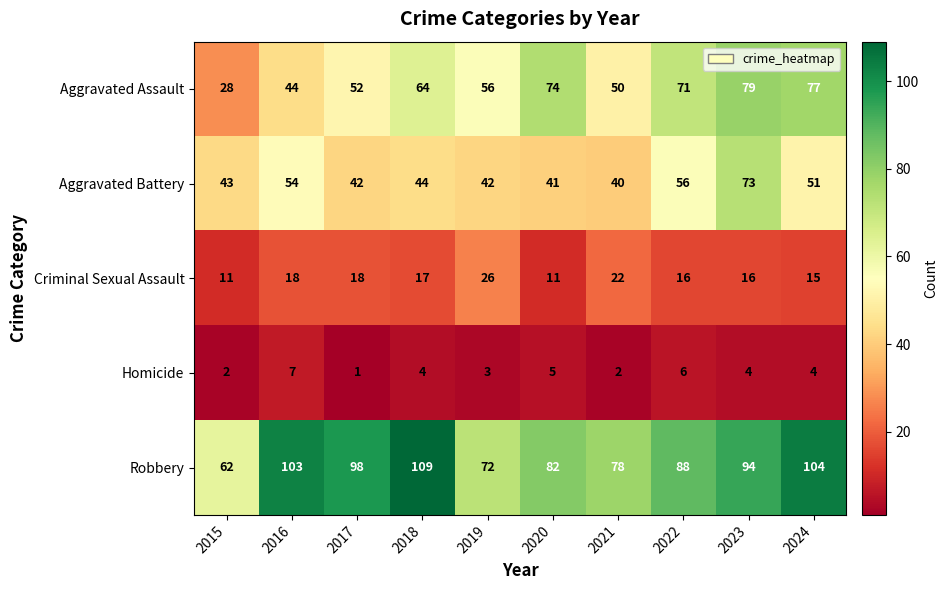

Which series has the largest total across all categories?

Robbery